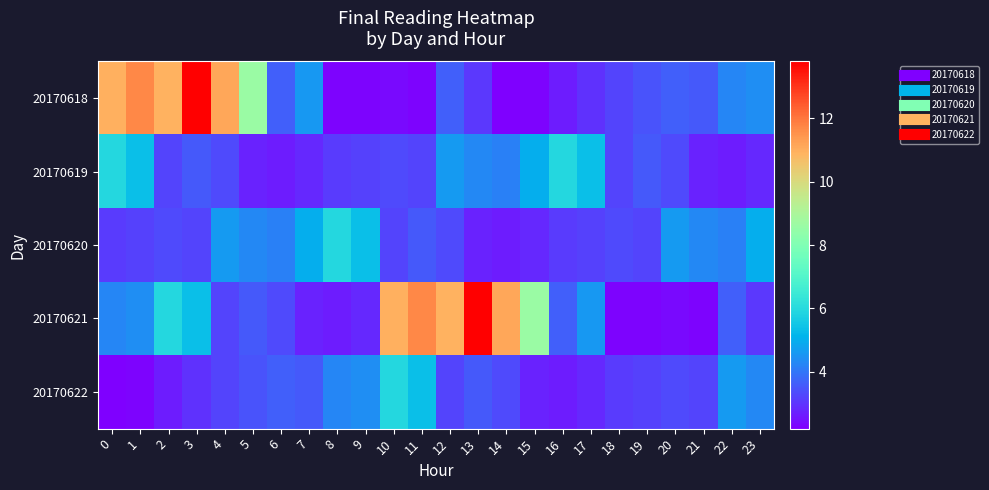

How many series are shown in this chart?

5